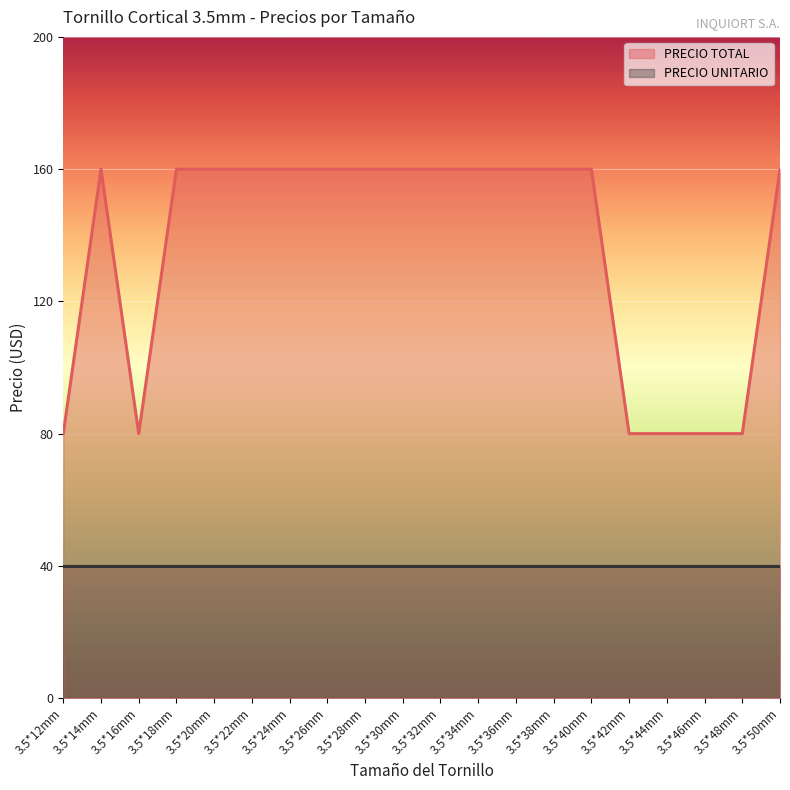

How many lines are shown in the chart?

2